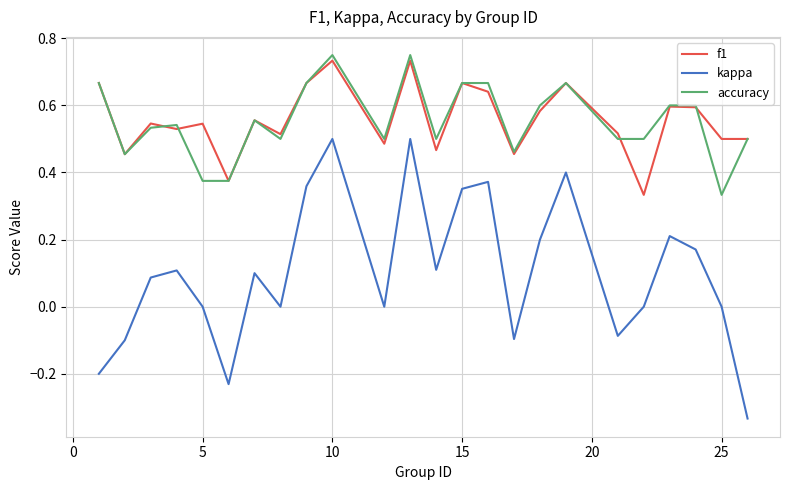

Which series has the widest spread of values?

kappa